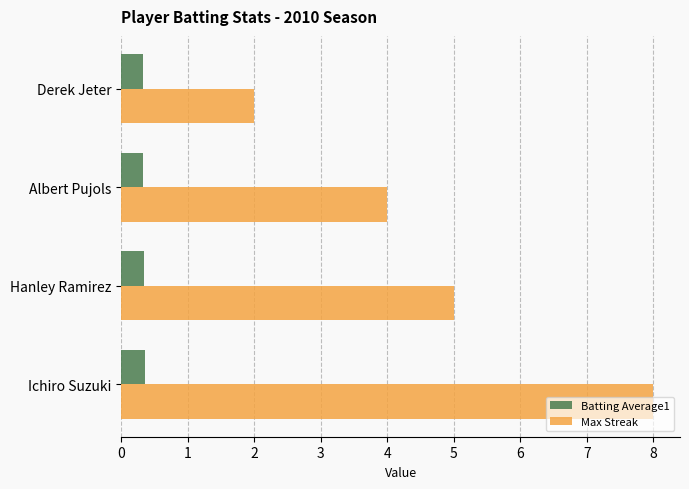

The value of Max Streak at Derek Jeter is 2.0. True or false?

True